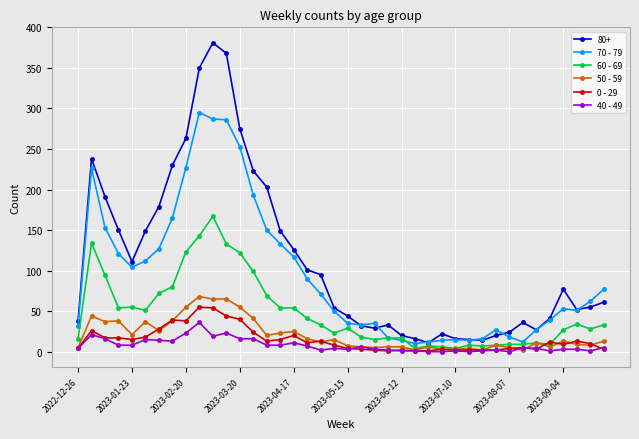

Which series has the widest spread of values?

80+